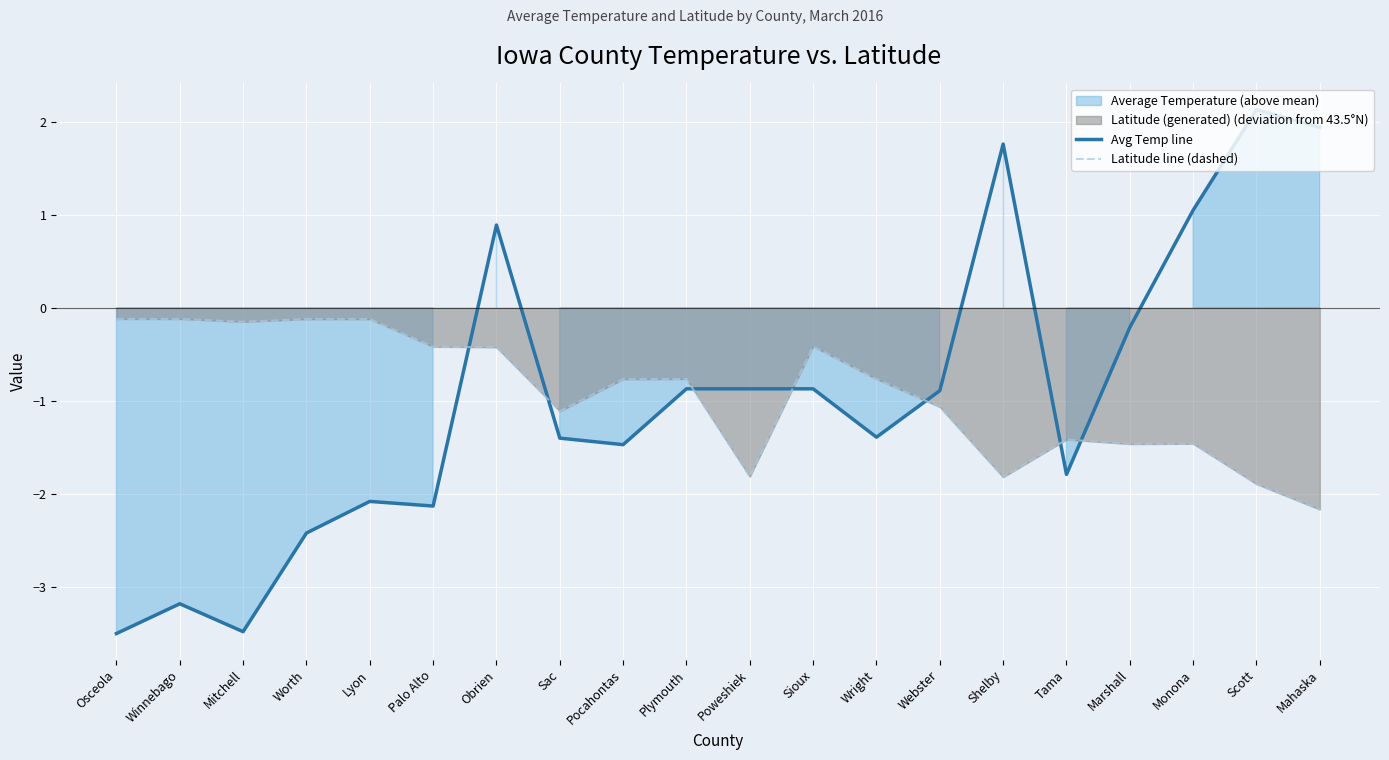

What is the sum of the Avg Temp line values at Poweshiek and Palo Alto?

-3.0